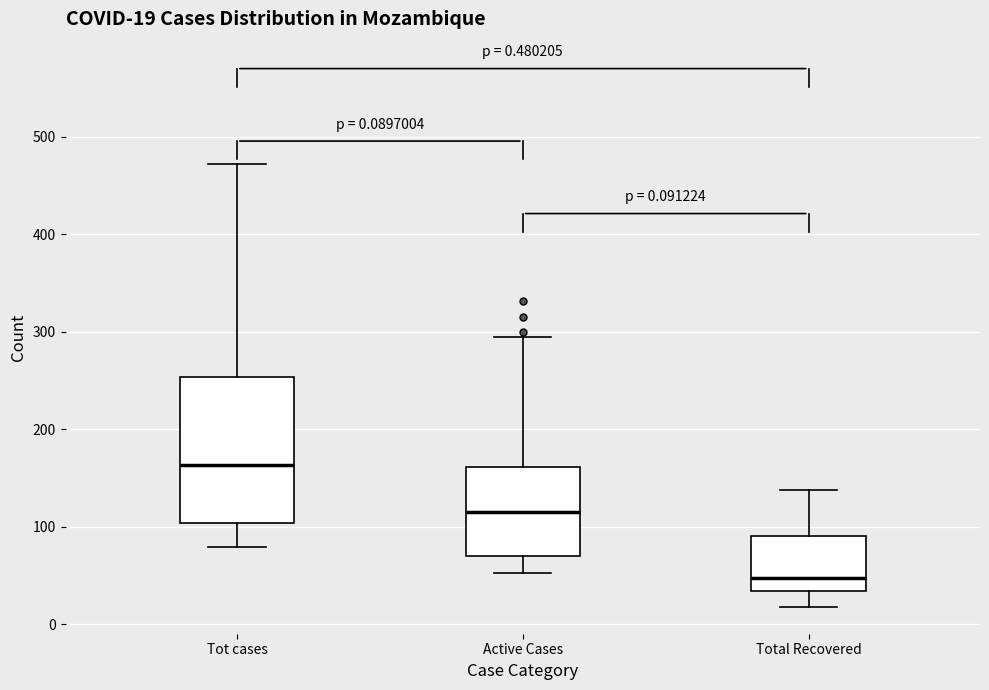

Which box's median line is the highest?

Tot cases